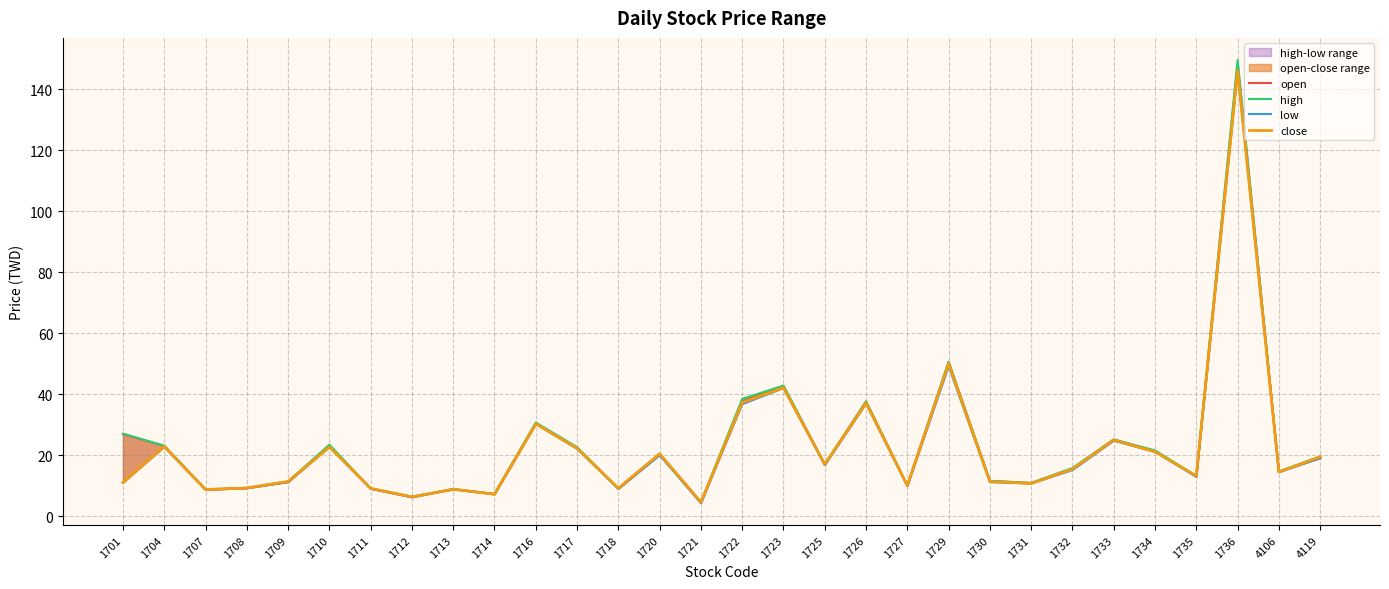

Which series has the largest range (max minus min)?

high